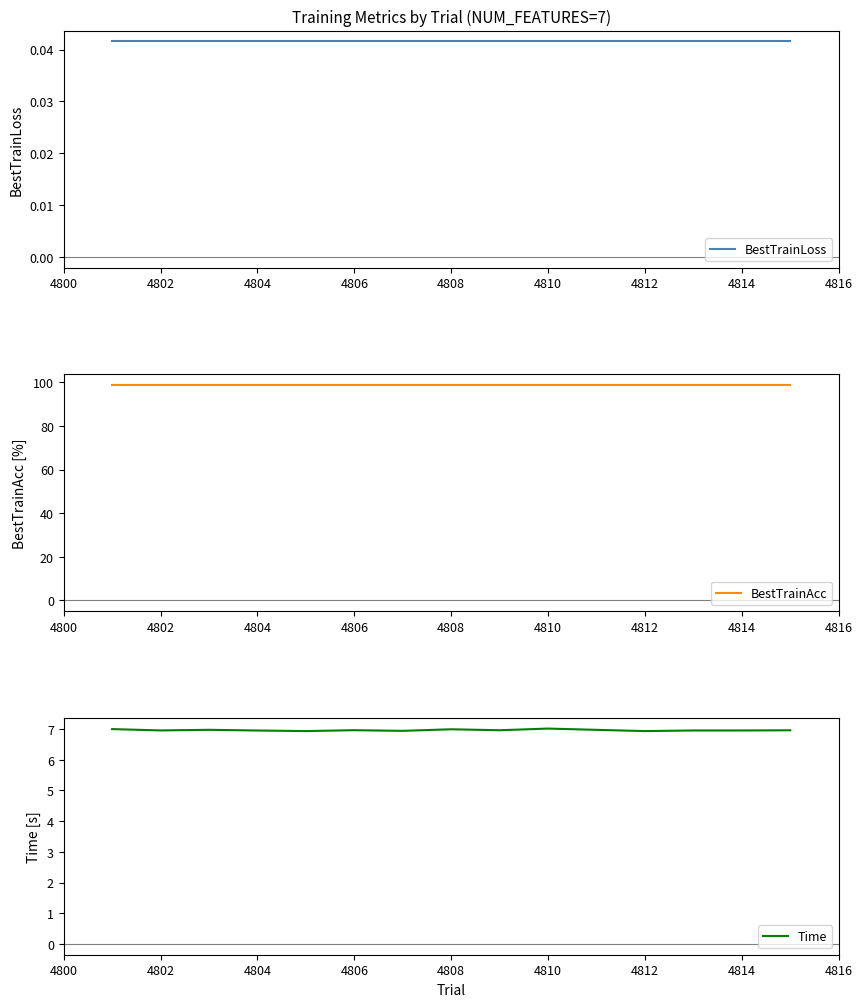

At how many categories does at least one series exceed 68?

15